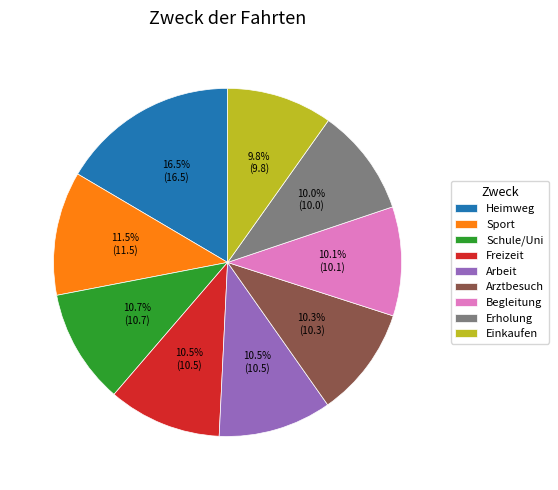

To the nearest percent, what is the average slice percentage?

11%